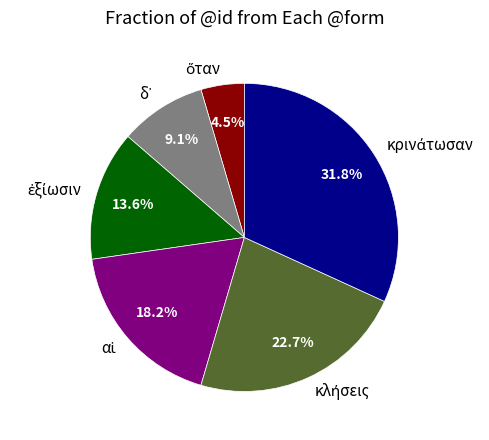

Is there a majority slice in this chart?

No